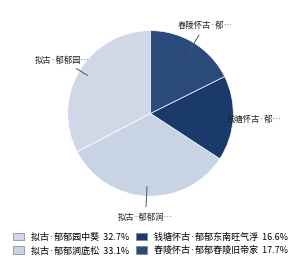

To the nearest percent, what is the combined percentage of 拟古·郁郁园中葵 and 钱塘怀古·郁郁东南旺气浮?

49%